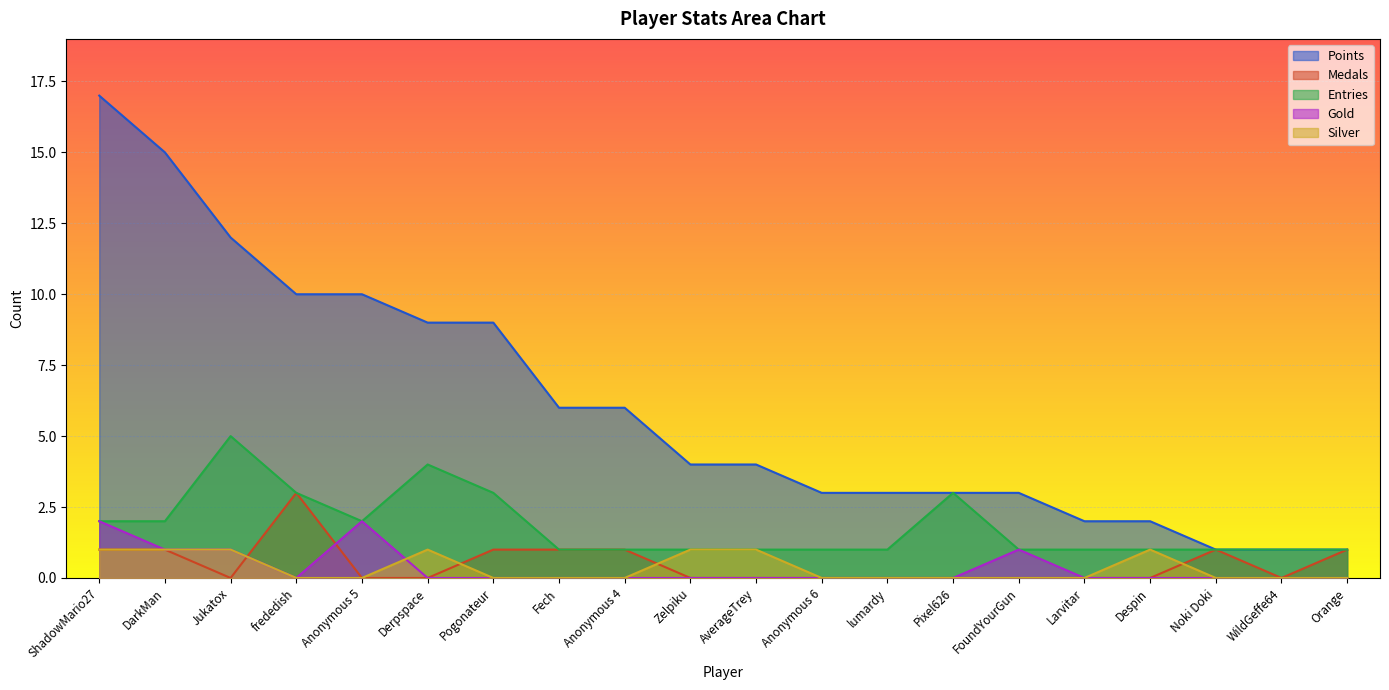

What is the sum of all Silver values?

7